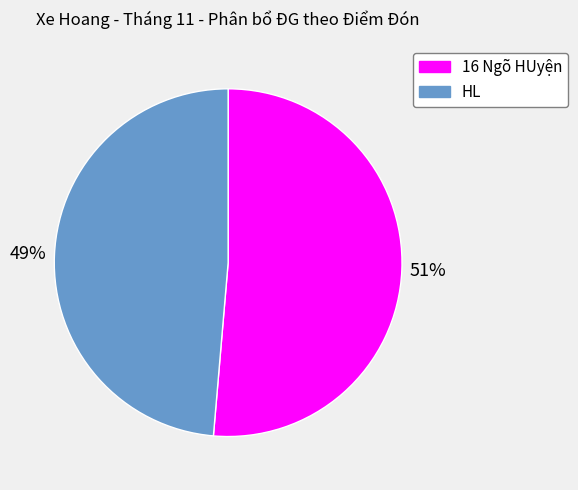

To the nearest percent, what is the average slice percentage?

50%